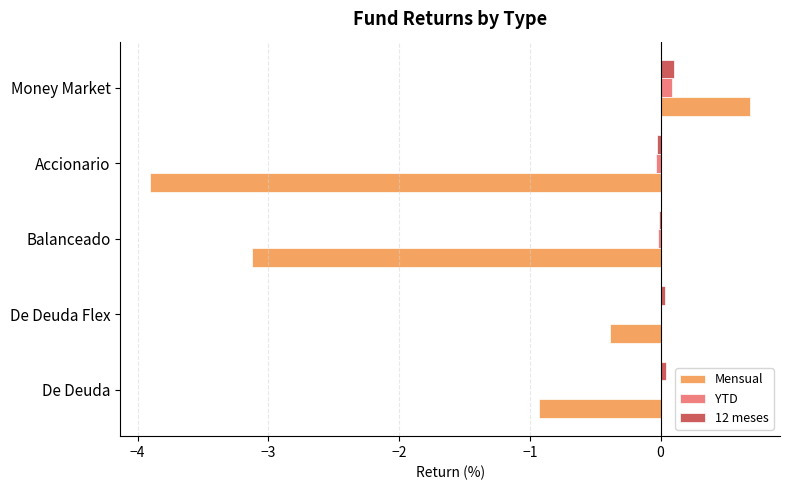

True or false: 12 meses has a value of 0.0 at De Deuda Flex.

True